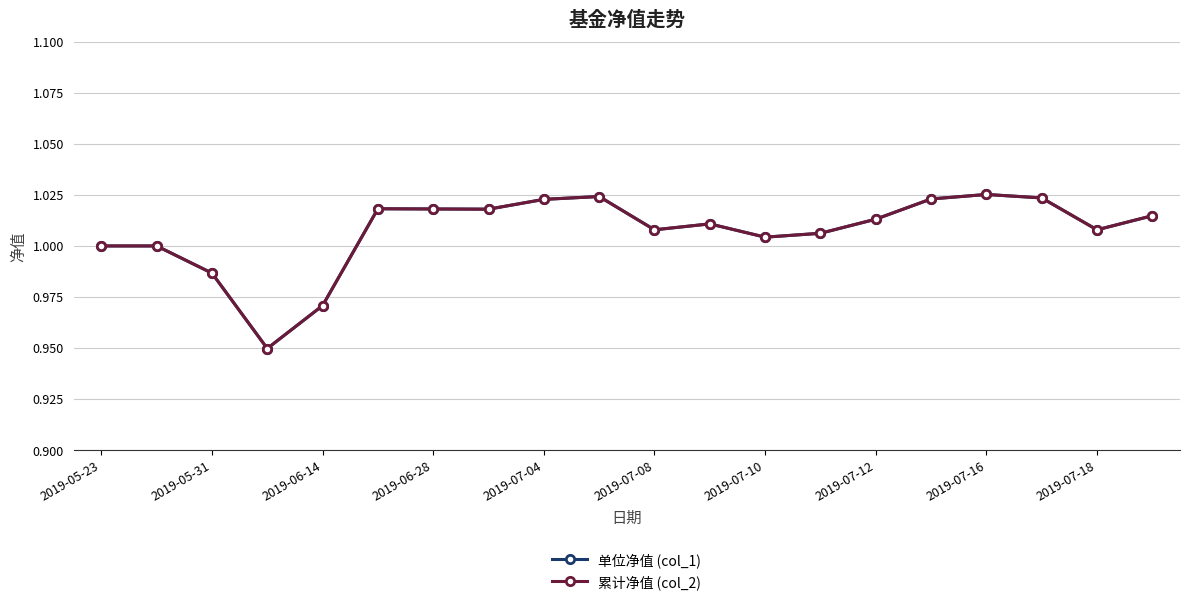

Is this an area chart (filled region under the line)?

No